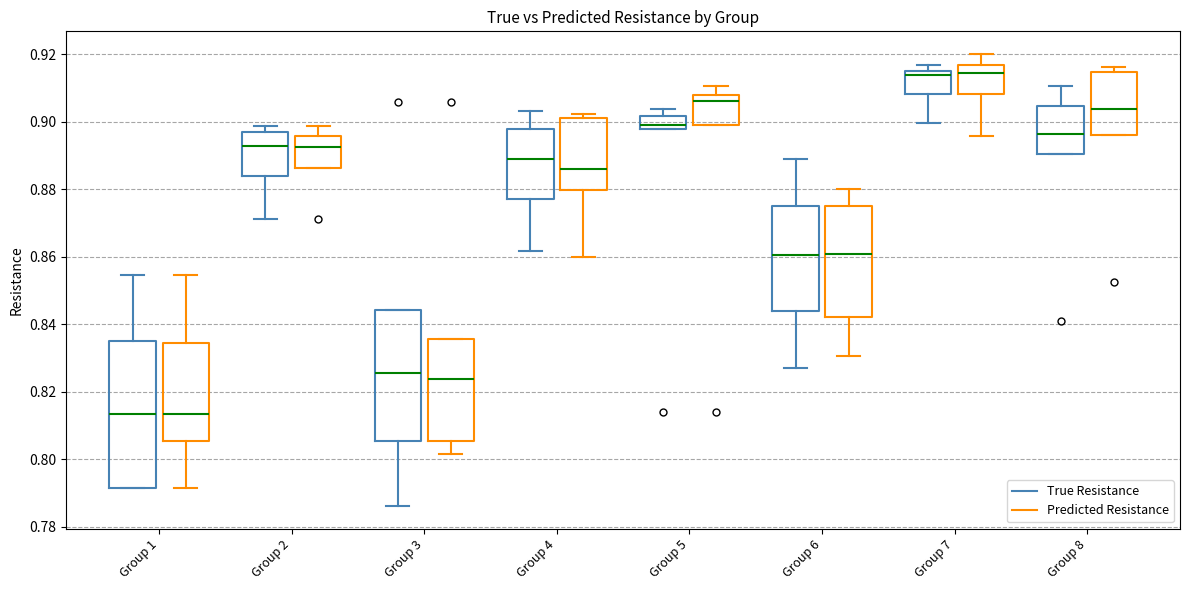

Reading left to right, read every box against the y-axis: the position of its median line, the range the box covers, and the ends of its whiskers. The values are not printed on the chart, so give them approximately, as read against the axis.

Group 1 (True Resistance): median 0.814, box 0.792 to 0.834, whiskers 0.792 to 0.854
Group 1 (Predicted Resistance): median 0.814, box 0.806 to 0.834, whiskers 0.792 to 0.854
Group 2 (True Resistance): median 0.892, box 0.884 to 0.896, whiskers 0.872 to 0.898
Group 2 (Predicted Resistance): median 0.892, box 0.886 to 0.896, whiskers 0.886 to 0.898
Group 3 (True Resistance): median 0.826, box 0.806 to 0.844, whiskers 0.786 to 0.844
Group 3 (Predicted Resistance): median 0.824, box 0.806 to 0.836, whiskers 0.802 to 0.836
Group 4 (True Resistance): median 0.888, box 0.878 to 0.898, whiskers 0.862 to 0.904
Group 4 (Predicted Resistance): median 0.886, box 0.880 to 0.902, whiskers 0.860 to 0.902 (just above the box's upper edge)
Group 5 (True Resistance): median 0.900, box 0.898 to 0.902, whiskers 0.898 to 0.904
Group 5 (Predicted Resistance): median 0.906, box 0.900 to 0.908, whiskers 0.900 to 0.910
Group 6 (True Resistance): median 0.860, box 0.844 to 0.876, whiskers 0.828 to 0.888
Group 6 (Predicted Resistance): median 0.860, box 0.842 to 0.876, whiskers 0.830 to 0.880
Group 7 (True Resistance): median 0.914, box 0.908 to 0.916, whiskers 0.900 to 0.916 (just above the box's upper edge)
Group 7 (Predicted Resistance): median 0.914, box 0.908 to 0.916, whiskers 0.896 to 0.920
Group 8 (True Resistance): median 0.896, box 0.890 to 0.904, whiskers 0.890 to 0.910
Group 8 (Predicted Resistance): median 0.904, box 0.896 to 0.914, whiskers 0.896 to 0.916